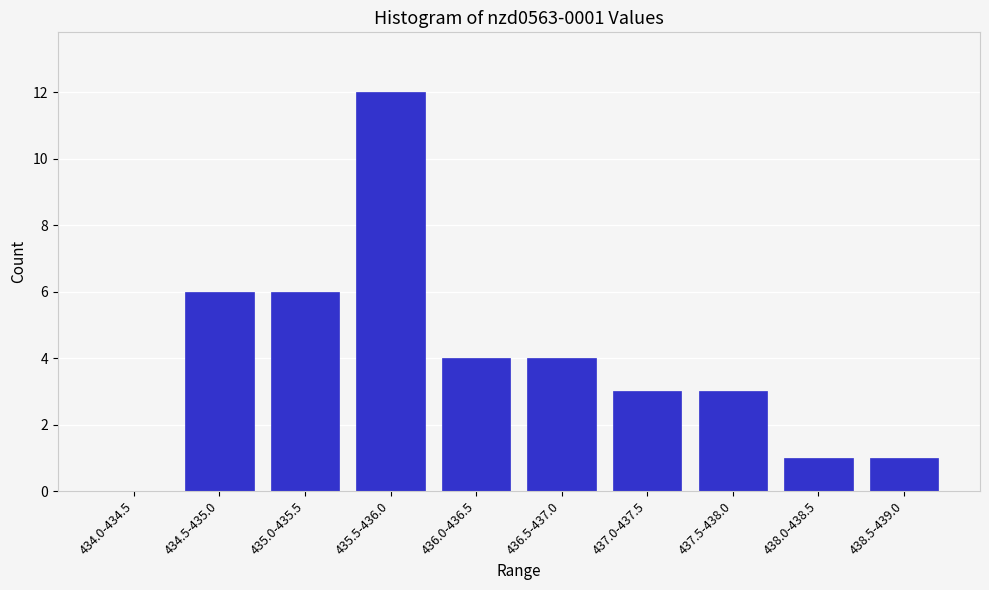

Reading right to left, what are all the values shown in this chart?

438.5-439.0=1	438.0-438.5=1	437.5-438.0=3	437.0-437.5=3	436.5-437.0=4	436.0-436.5=4	435.5-436.0=12	435.0-435.5=6	434.5-435.0=6	434.0-434.5=0